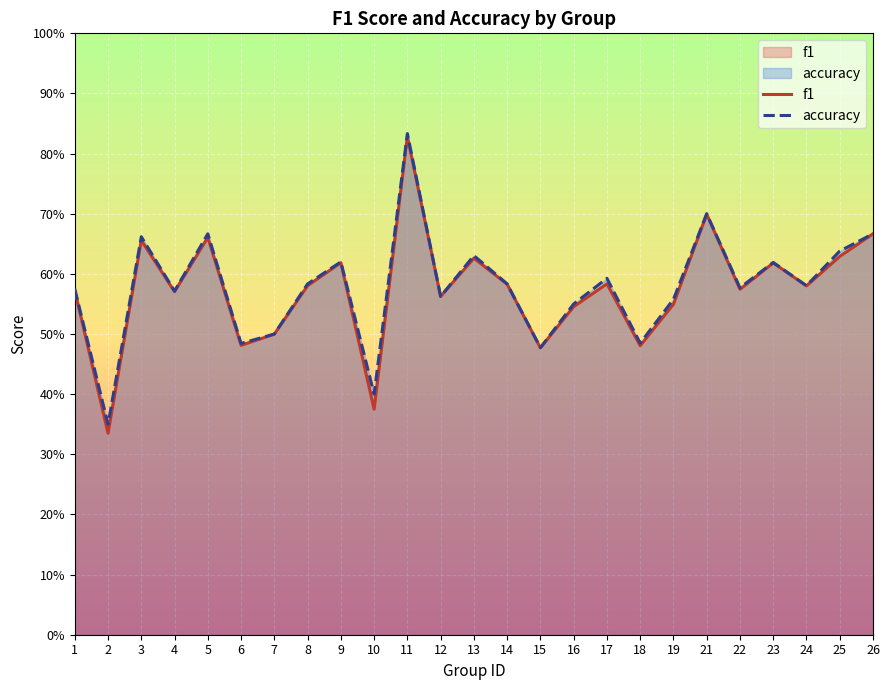

The f1 series shows 0.6 at 23. True or false?

True